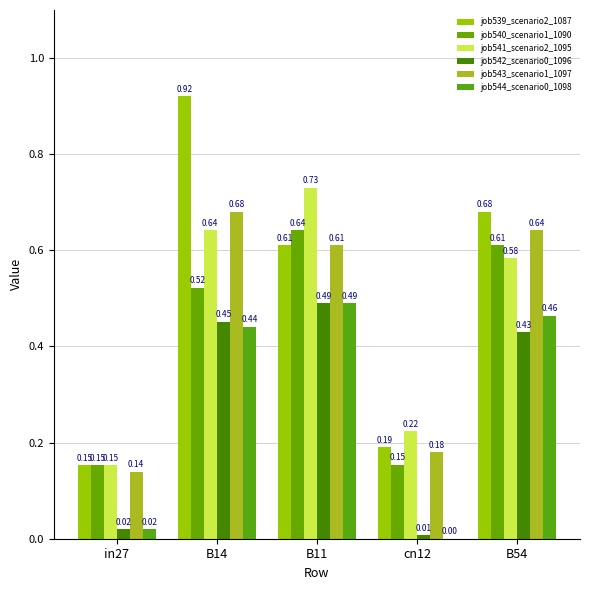

How many series are shown in this chart?

6